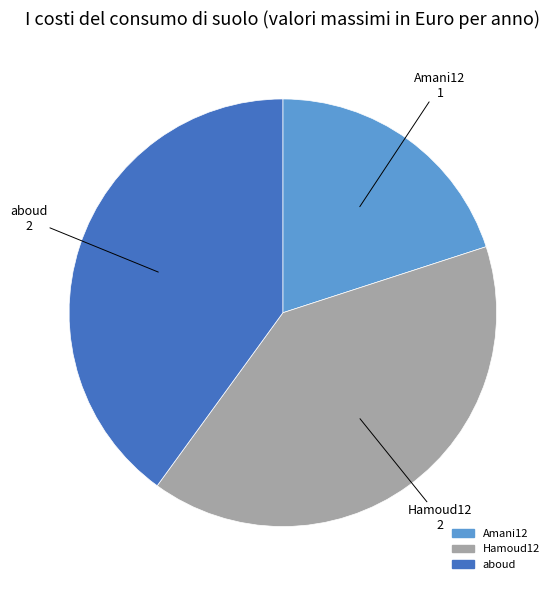

Do aboud and Hamoud12 together represent more than half of the pie?

Yes